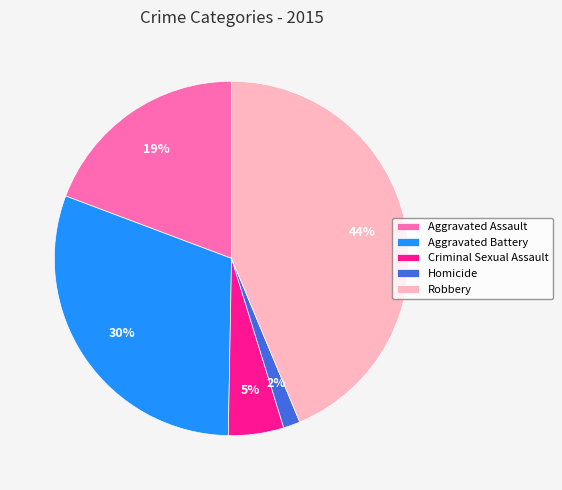

What percentage is the Aggravated Assault slice, to the nearest percent?

19%